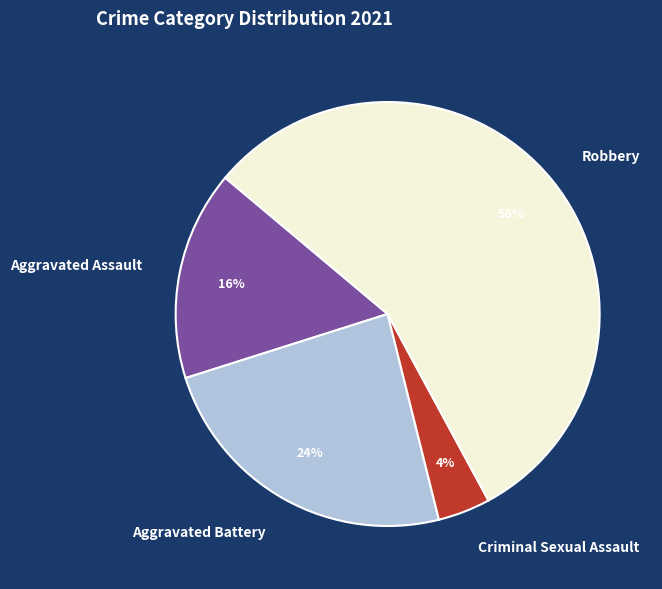

The Robbery slice represents 56% of the pie. True or false?

True